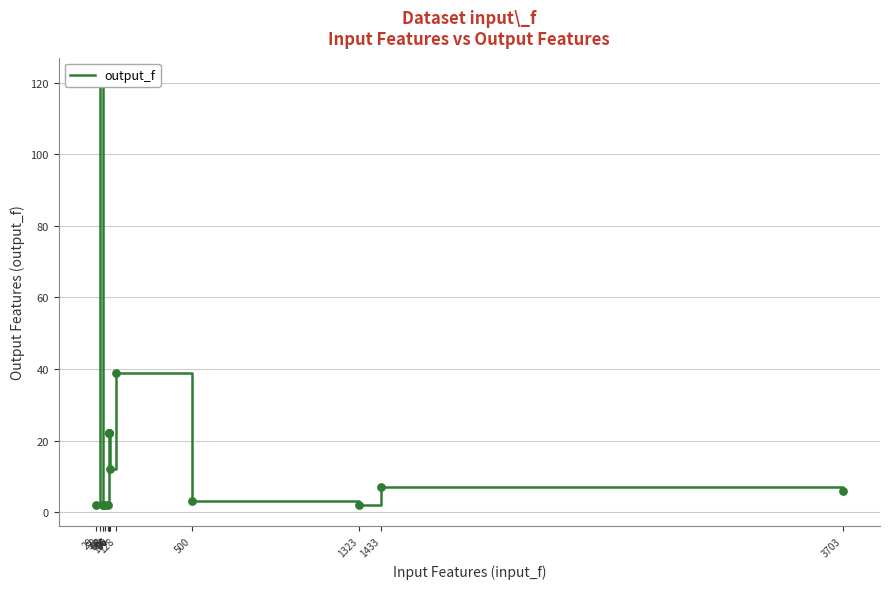

Approximately how many times larger is the value at 89 compared to 74?

1.0